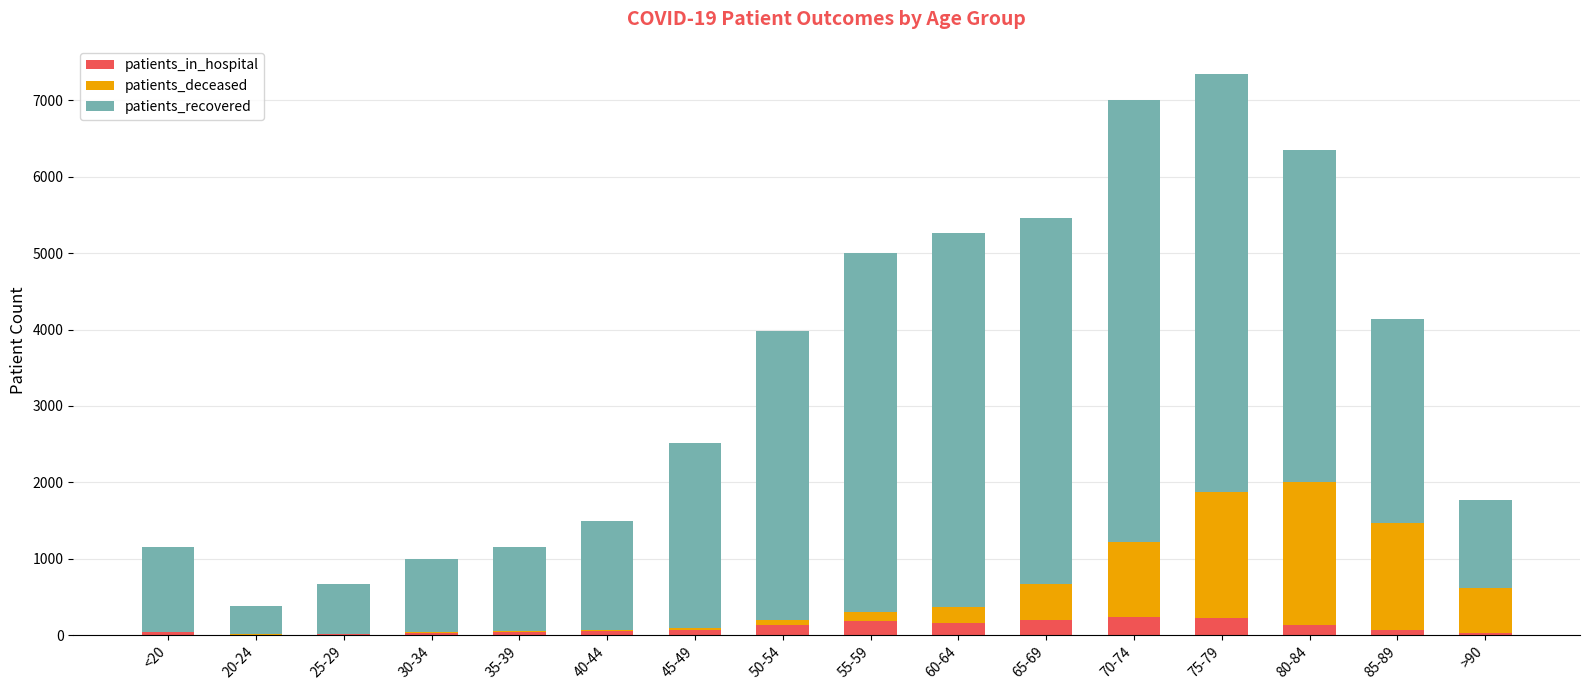

What is the maximum value for patients_in_hospital?

236